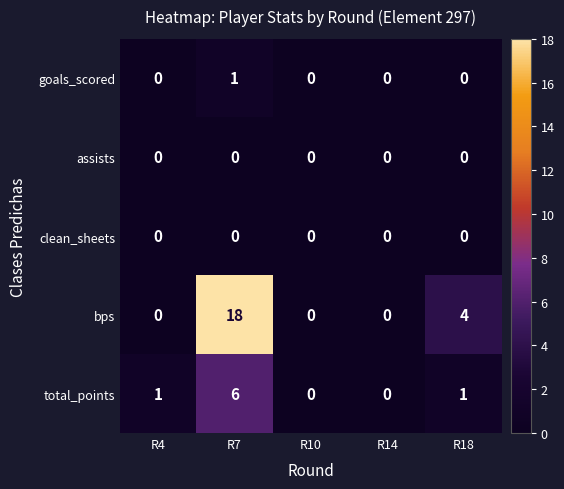

The goals_scored series shows 0 at R18. True or false?

True